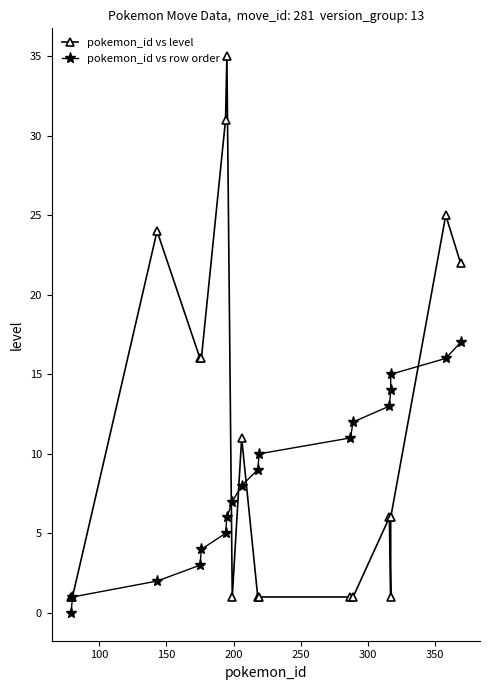

How many values in pokemon_id vs row order are above zero?

17